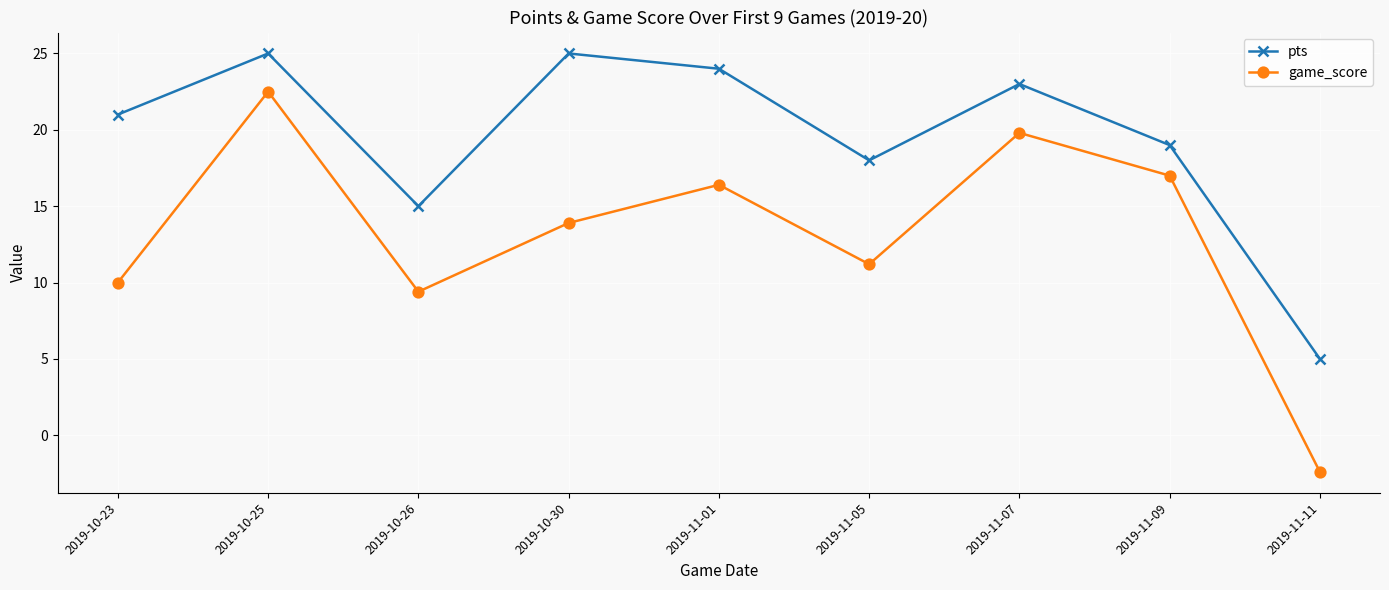

What is the label of the 3rd point from the left?

2019-10-26